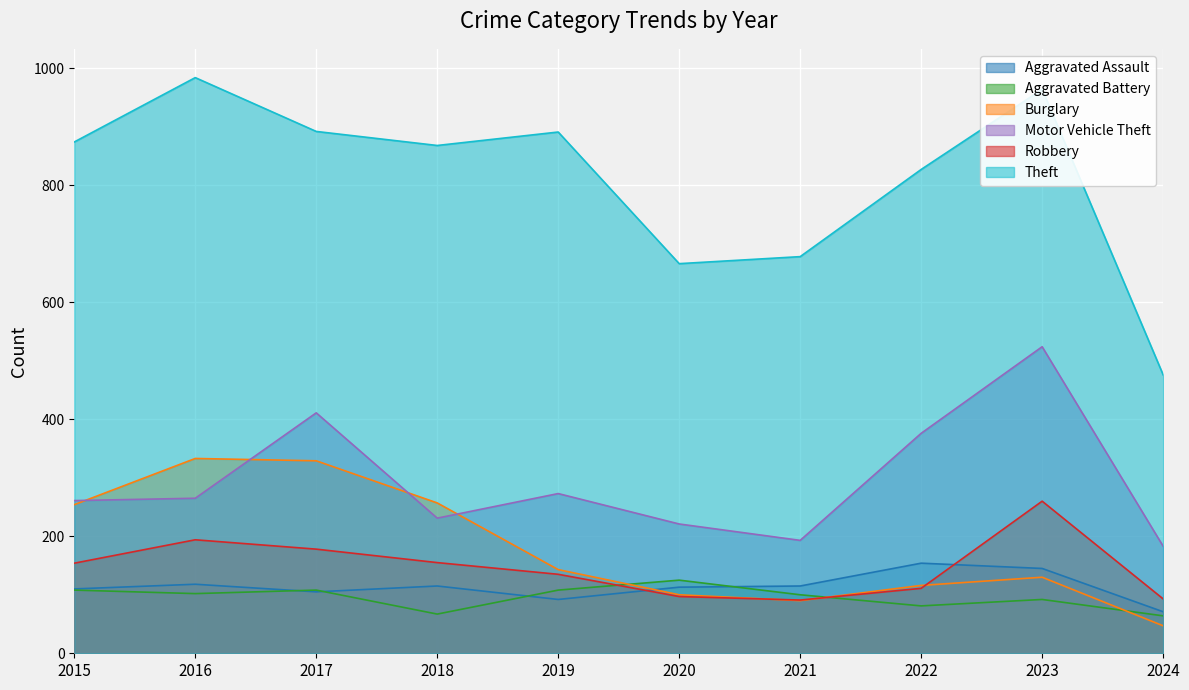

True or false: Aggravated Assault has a value of 105 at 2017.

True